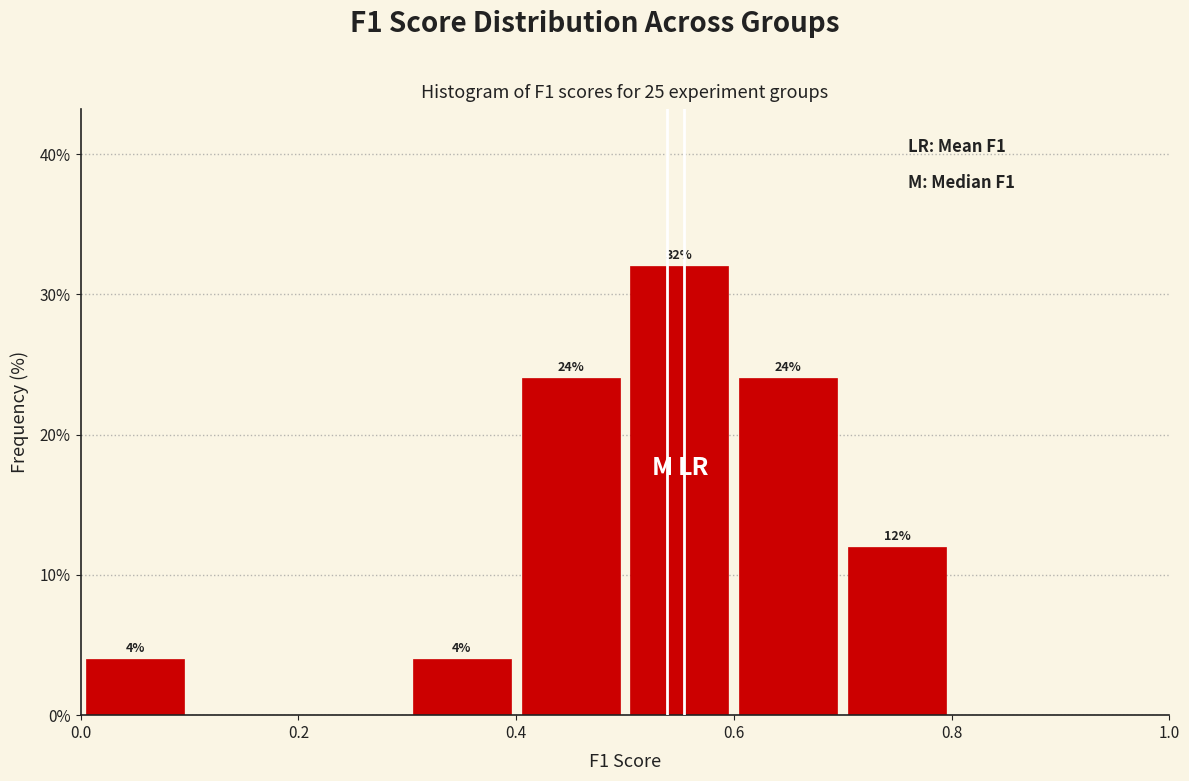

Over which range of the x-axis is the bar tallest?

0.5 to 0.6